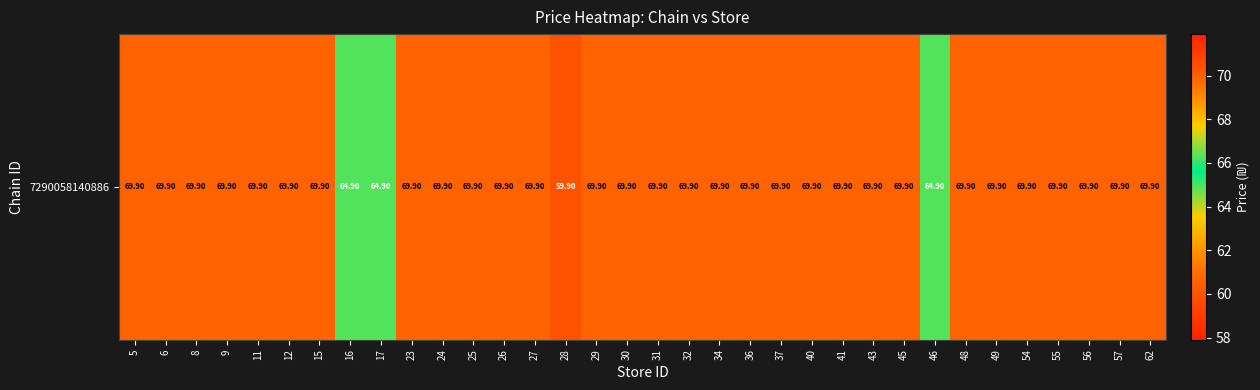

Between 48 and 34, which is larger?

48